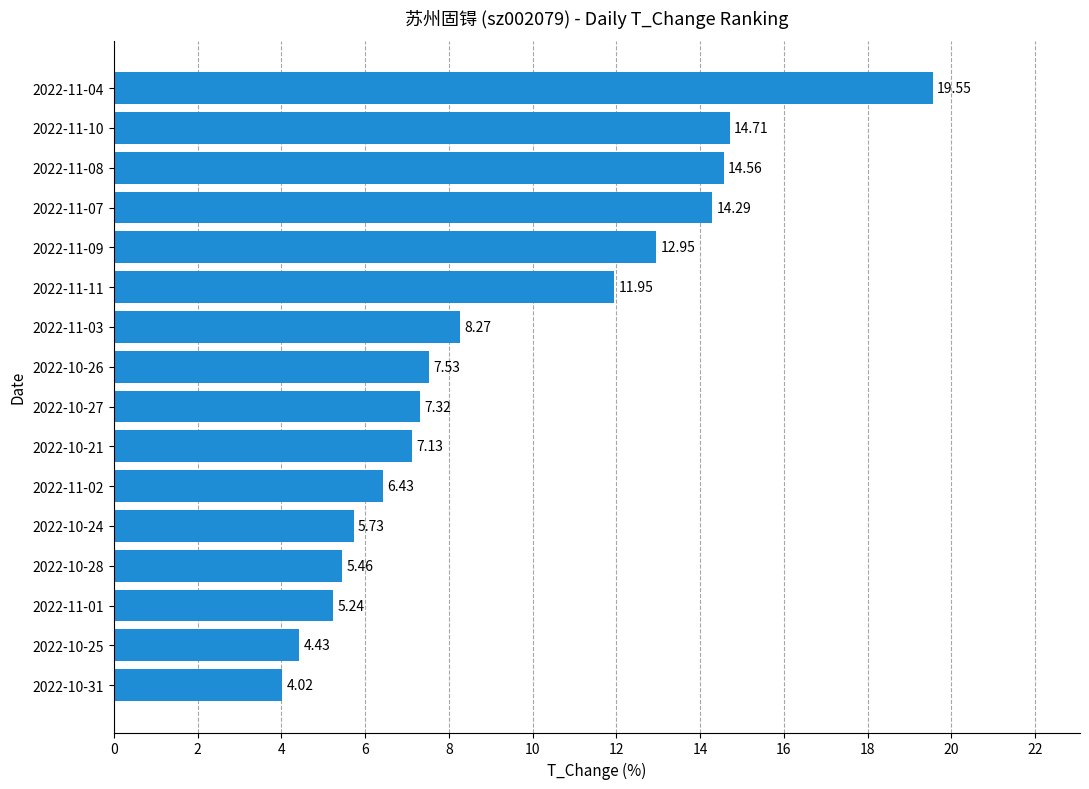

What is the sum of all values?

149.6